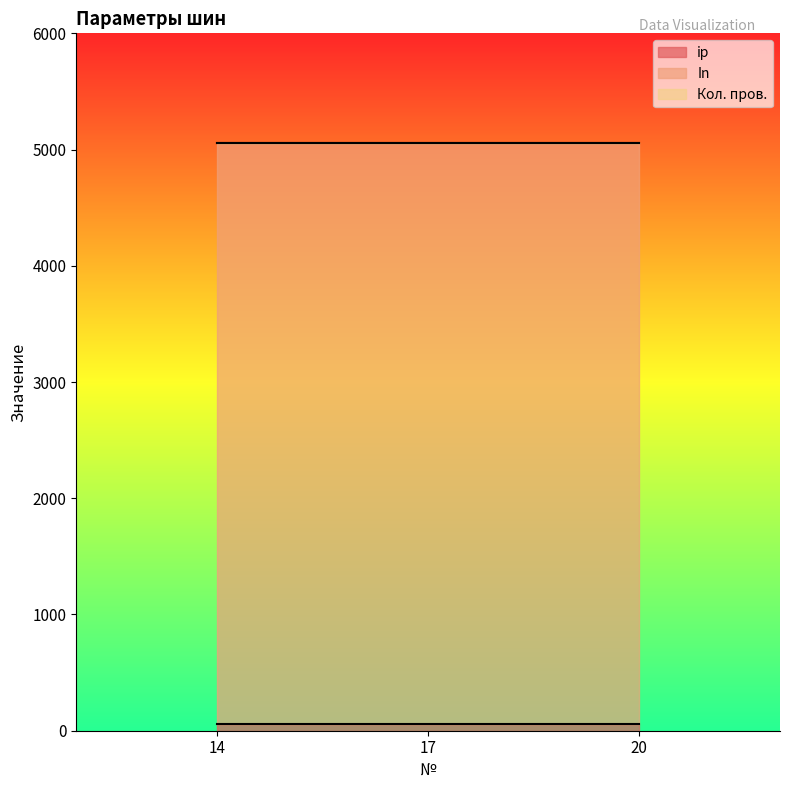

True or false: In has a value of 5000 at 20.

True